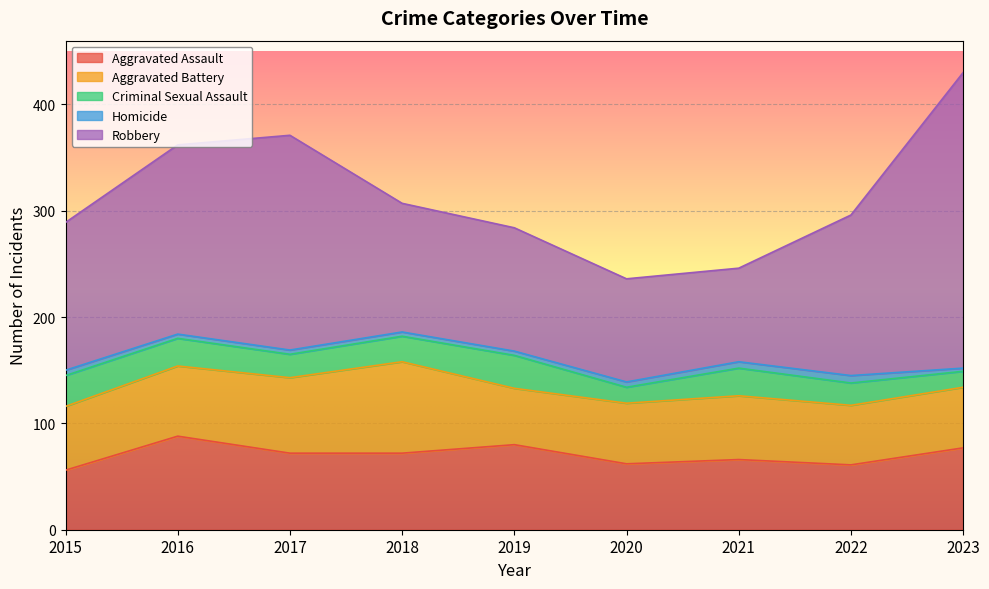

What is the total value across all series at 2018?

307